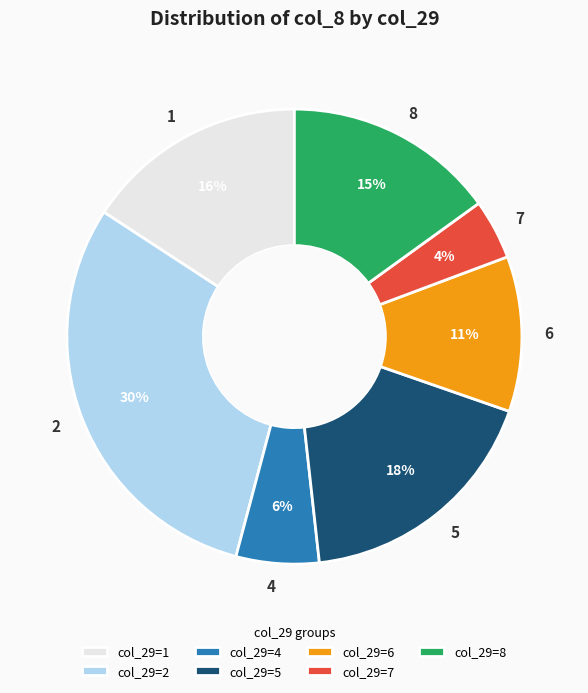

To the nearest percent, what portion does 5 represent?

18%